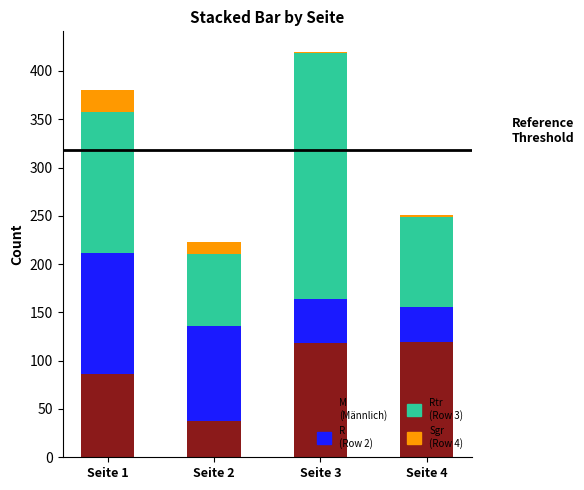

At which category is the sum across all series the highest?

Seite 3